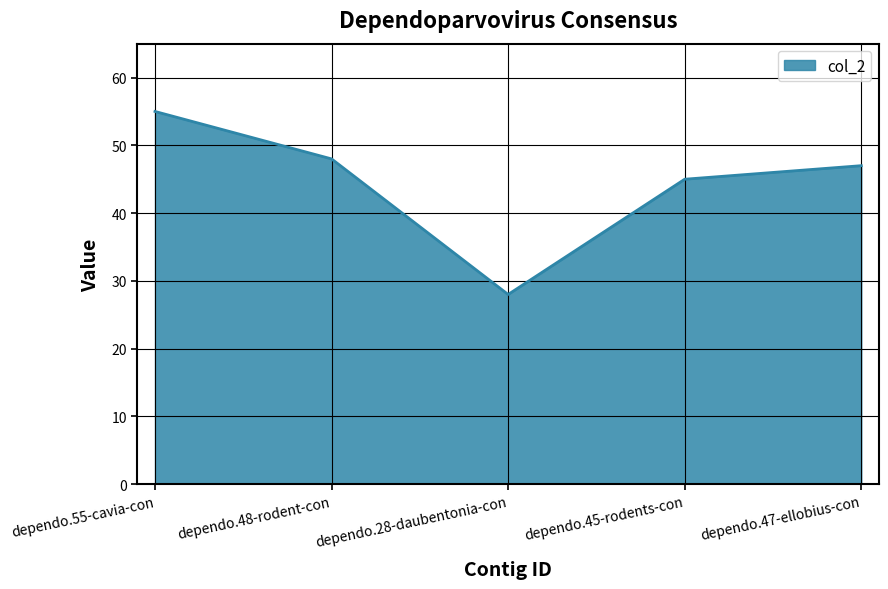

Approximately how many times larger is the value at dependo.55-cavia-con compared to dependo.48-rodent-con?

1.1